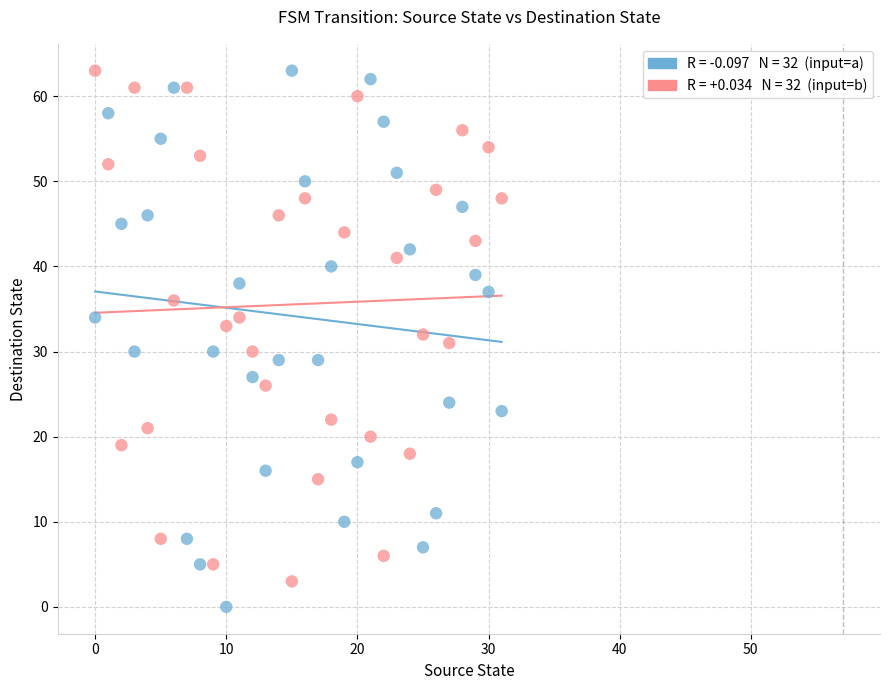

Across all data points, what is the range of Y values (max minus min)?

63